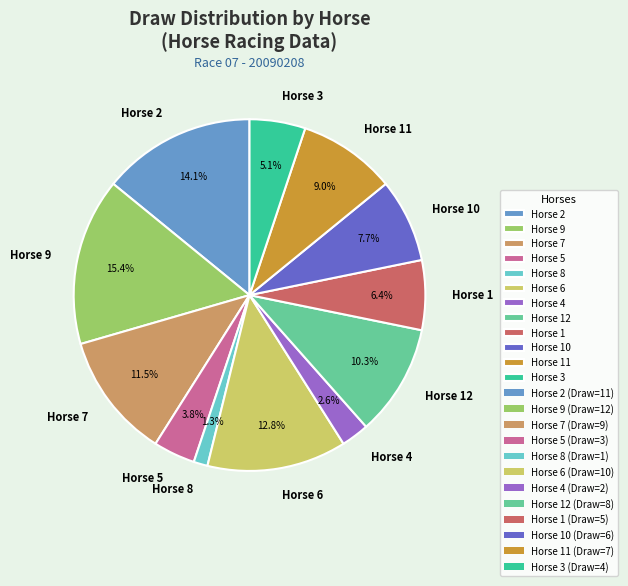

Which slice is the largest?

Horse 9